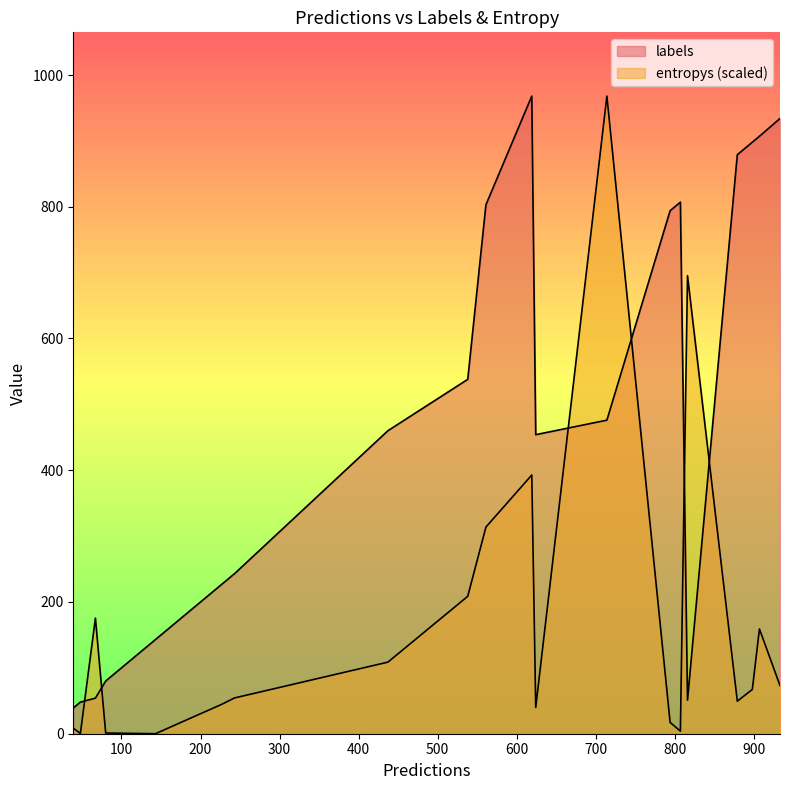

What is the value of the labels point at the 8th from the left?

538.0